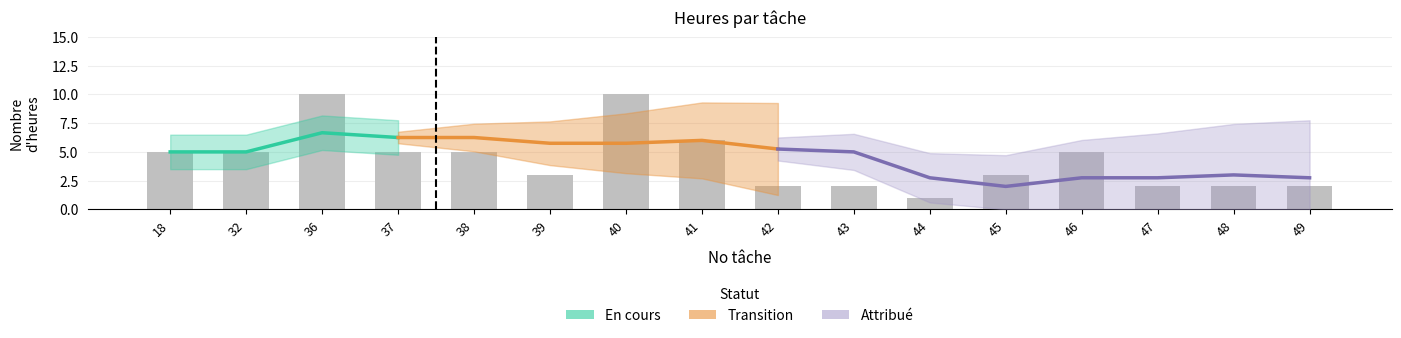

Does the chart contain any negative values?

No